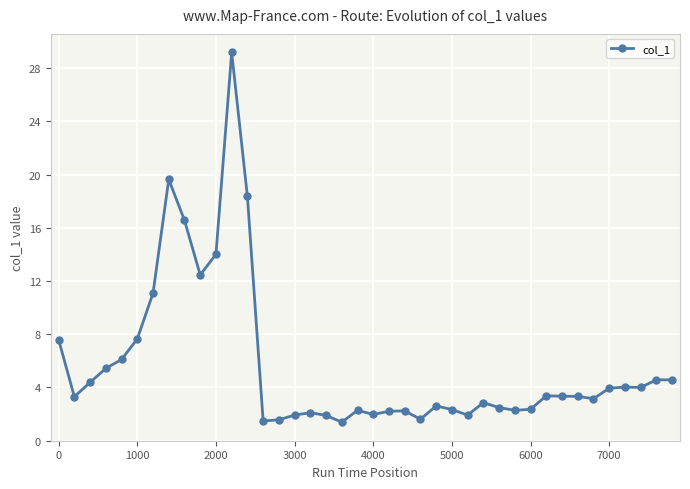

What is the value of the 37th point from the left?

4.0